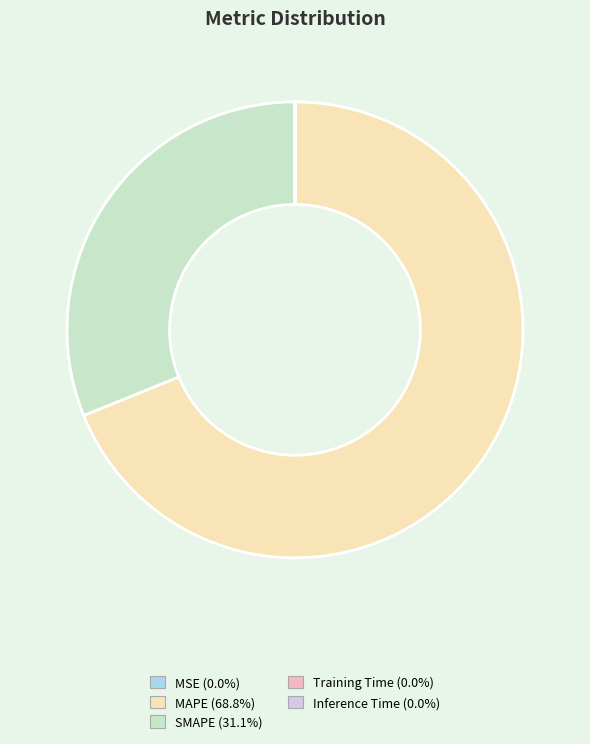

What is the largest slice in the pie chart?

MAPE